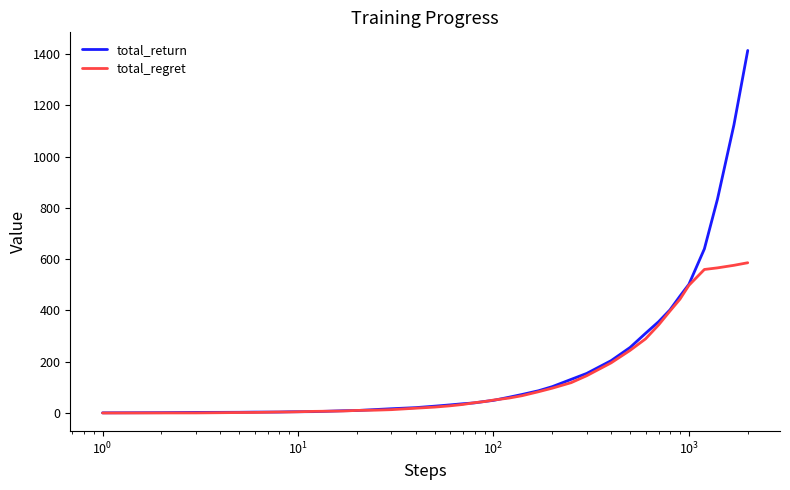

What is the maximum value for total_return?

1413.9